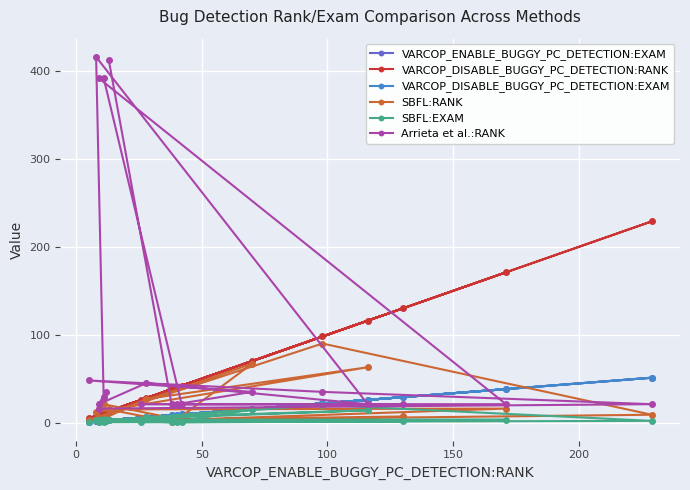

True or false: VARCOP_DISABLE_BUGGY_PC_DETECTION:EXAM and VARCOP_DISABLE_BUGGY_PC_DETECTION:RANK cross at least once.

False